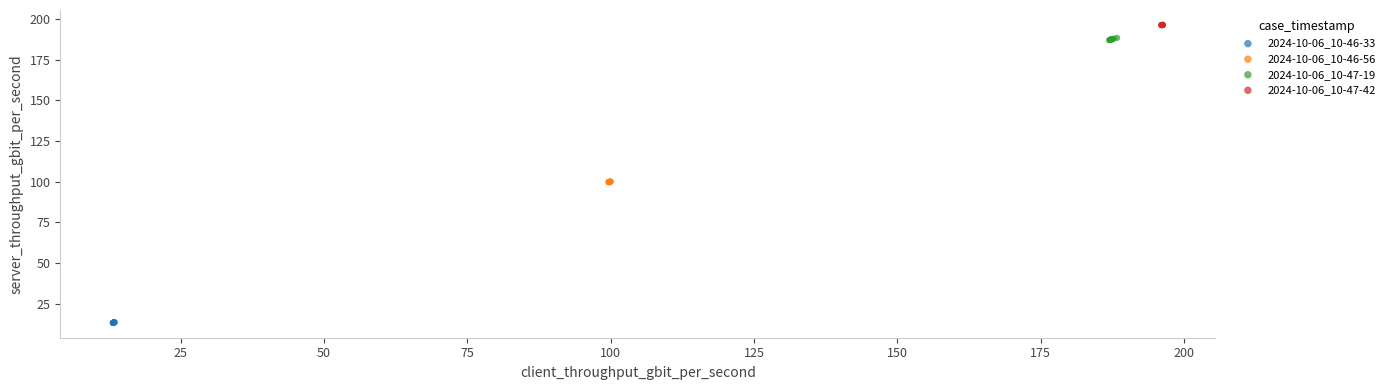

Which series contains the lowest Y value?

2024-10-06_10-46-33